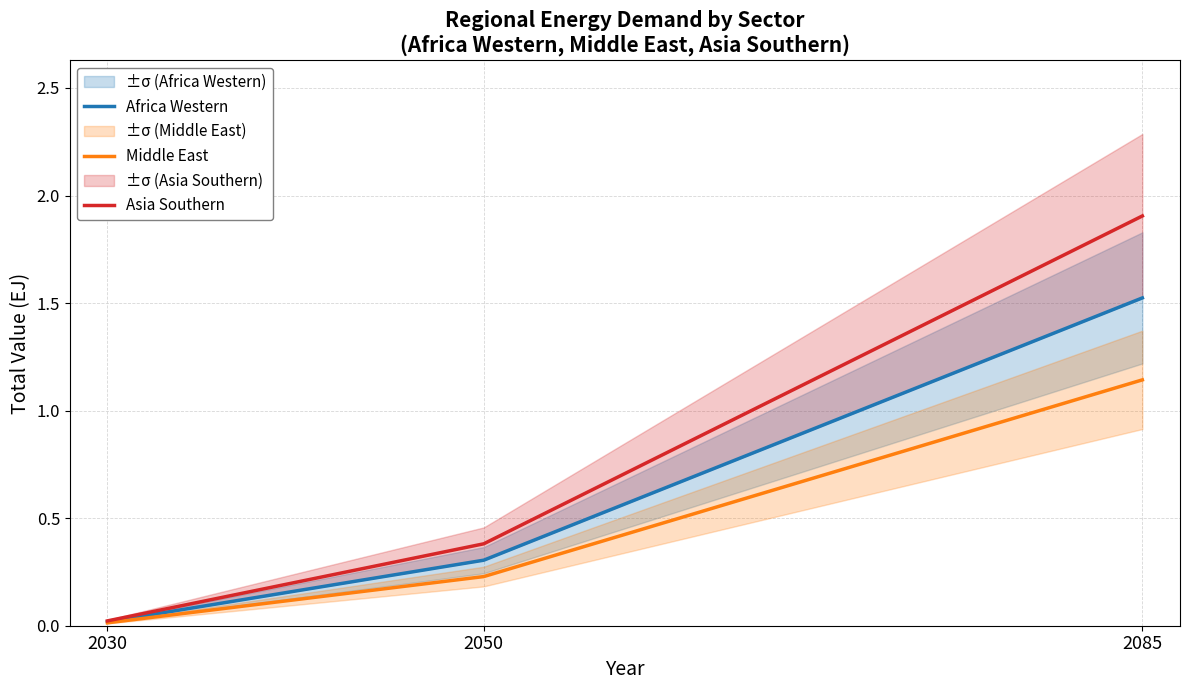

At which category is the sum across all series the highest?

2085